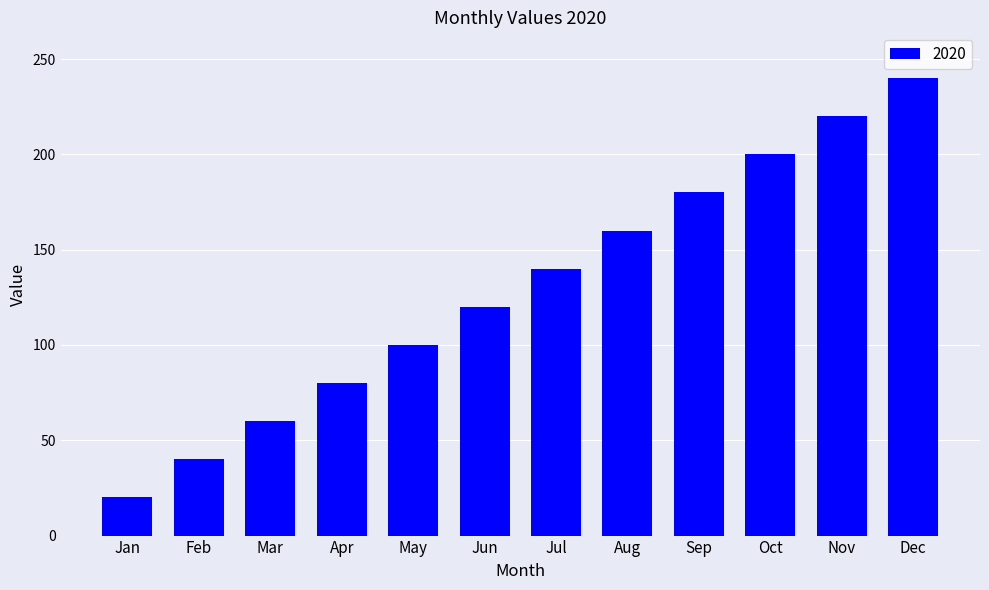

Count the number of data series in this chart.

1